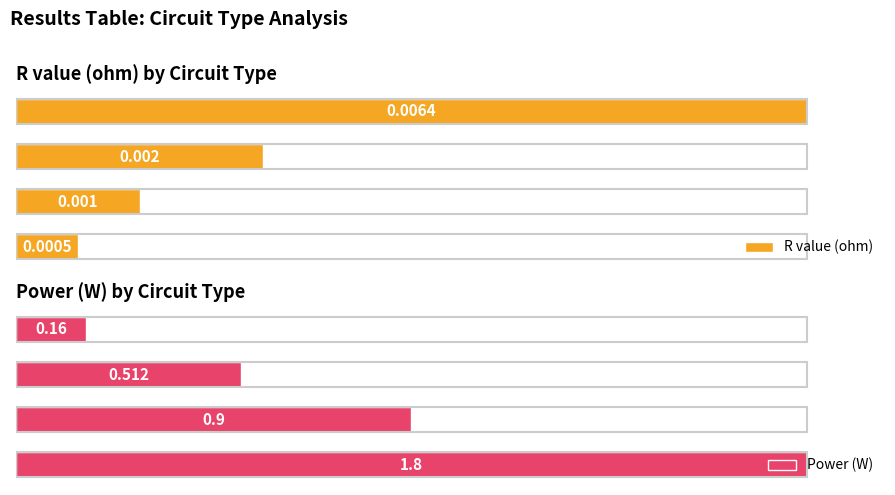

How many groups of bars are there?

4